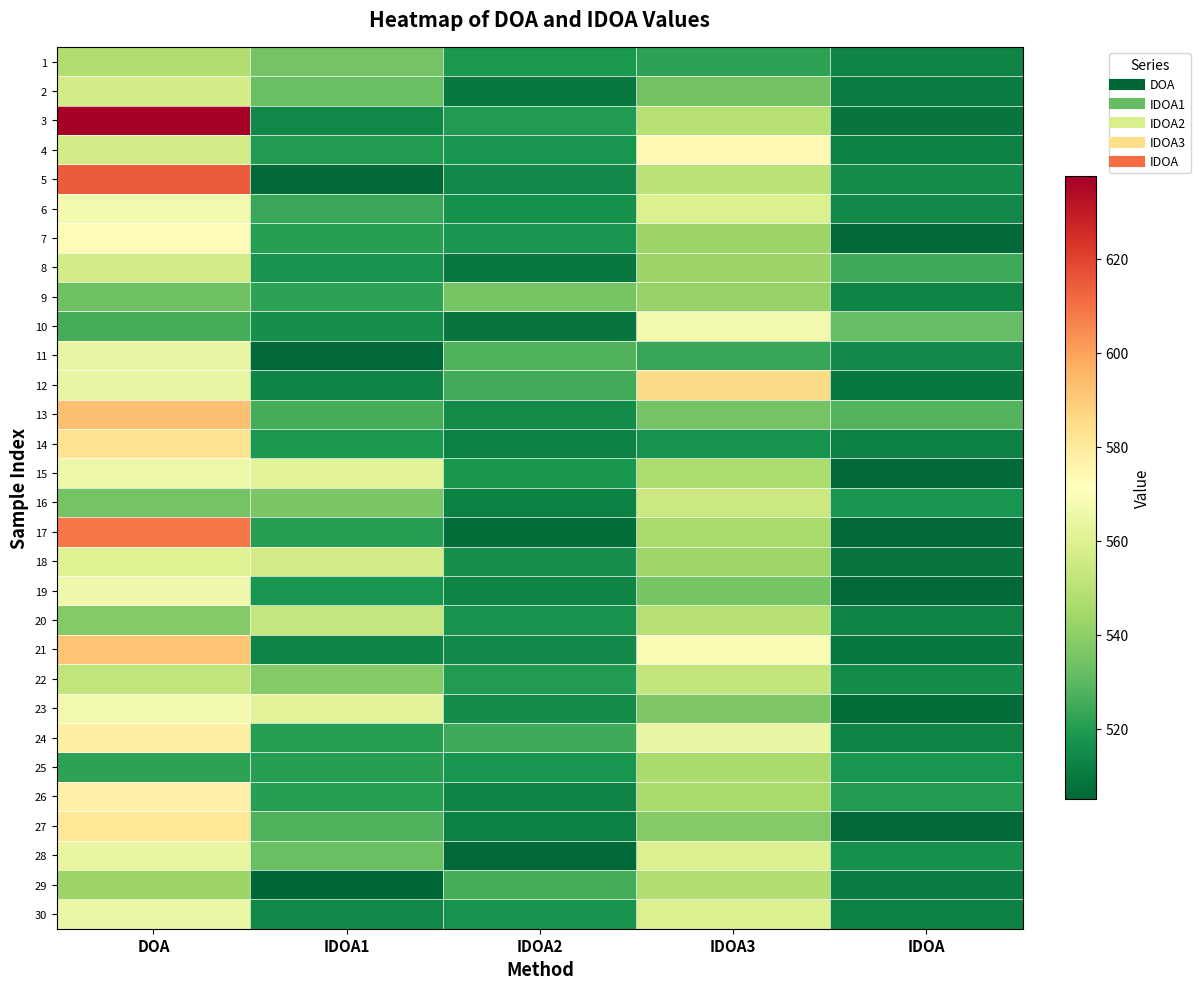

Reading left to right, transcribe all the data shown in this chart.

1: DOA=547.5	IDOA1=534.8	IDOA2=518.9	IDOA3=522.1	IDOA=512.9
2: DOA=557.1	IDOA1=532.8	IDOA2=509.9	IDOA3=534.3	IDOA=510.9
3: DOA=637.6	IDOA1=513.9	IDOA2=519.9	IDOA3=549.0	IDOA=509.0
4: DOA=556.6	IDOA1=519.9	IDOA2=517.7	IDOA3=574.4	IDOA=511.9
5: DOA=614.5	IDOA1=506.0	IDOA2=514.8	IDOA3=550.1	IDOA=515.8
6: DOA=567.3	IDOA1=523.9	IDOA2=516.8	IDOA3=558.9	IDOA=513.9
7: DOA=573.1	IDOA1=520.9	IDOA2=517.9	IDOA3=543.2	IDOA=506.0
8: DOA=556.5	IDOA1=516.9	IDOA2=509.9	IDOA3=543.1	IDOA=524.9
9: DOA=533.7	IDOA1=521.9	IDOA2=535.4	IDOA3=542.0	IDOA=512.9
10: DOA=525.9	IDOA1=515.9	IDOA2=509.0	IDOA3=566.7	IDOA=531.8
11: DOA=564.1	IDOA1=506.0	IDOA2=528.1	IDOA3=523.2	IDOA=513.9
12: DOA=564.3	IDOA1=512.9	IDOA2=525.5	IDOA3=585.7	IDOA=509.9
13: DOA=592.8	IDOA1=525.9	IDOA2=514.9	IDOA3=534.7	IDOA=528.4
14: DOA=582.9	IDOA1=518.9	IDOA2=511.8	IDOA3=517.1	IDOA=511.9
15: DOA=565.9	IDOA1=561.7	IDOA2=518.0	IDOA3=546.4	IDOA=506.0
16: DOA=535.0	IDOA1=535.8	IDOA2=511.9	IDOA3=554.3	IDOA=517.9
17: DOA=609.1	IDOA1=520.9	IDOA2=507.0	IDOA3=545.9	IDOA=506.0
18: DOA=560.1	IDOA1=556.7	IDOA2=515.9	IDOA3=543.7	IDOA=509.0
19: DOA=566.3	IDOA1=517.9	IDOA2=512.9	IDOA3=535.1	IDOA=506.0
20: DOA=538.1	IDOA1=552.7	IDOA2=516.9	IDOA3=549.0	IDOA=512.9
21: DOA=591.5	IDOA1=512.9	IDOA2=513.9	IDOA3=568.9	IDOA=509.9
22: DOA=551.8	IDOA1=537.8	IDOA2=519.7	IDOA3=552.5	IDOA=514.9
23: DOA=566.7	IDOA1=561.7	IDOA2=514.9	IDOA3=536.7	IDOA=507.0
24: DOA=578.0	IDOA1=520.9	IDOA2=524.9	IDOA3=564.4	IDOA=512.9
25: DOA=521.8	IDOA1=520.9	IDOA2=517.9	IDOA3=546.0	IDOA=517.9
26: DOA=577.2	IDOA1=520.9	IDOA2=512.9	IDOA3=545.6	IDOA=519.9
27: DOA=581.6	IDOA1=527.9	IDOA2=511.9	IDOA3=537.7	IDOA=506.0
28: DOA=563.8	IDOA1=532.8	IDOA2=506.0	IDOA3=559.8	IDOA=516.8
29: DOA=543.2	IDOA1=505.0	IDOA2=525.9	IDOA3=547.7	IDOA=510.7
30: DOA=565.0	IDOA1=513.9	IDOA2=516.9	IDOA3=559.8	IDOA=511.9